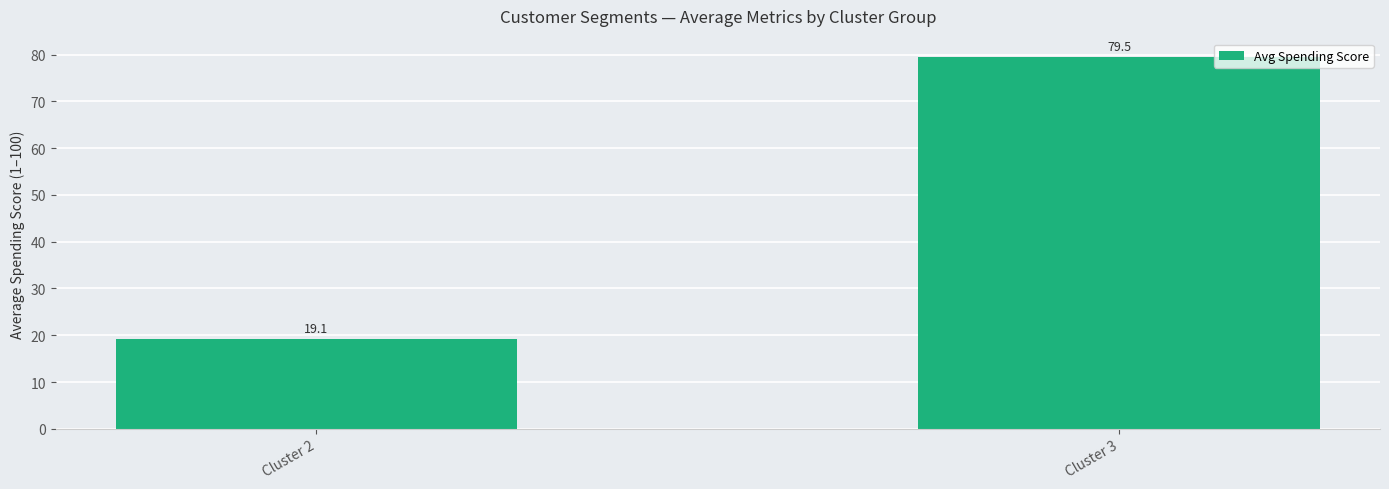

What is the sum of all values?

98.6